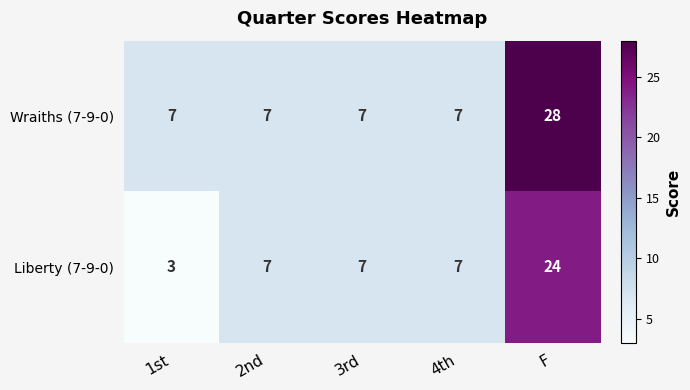

Which label corresponds to the largest value in the chart?

F